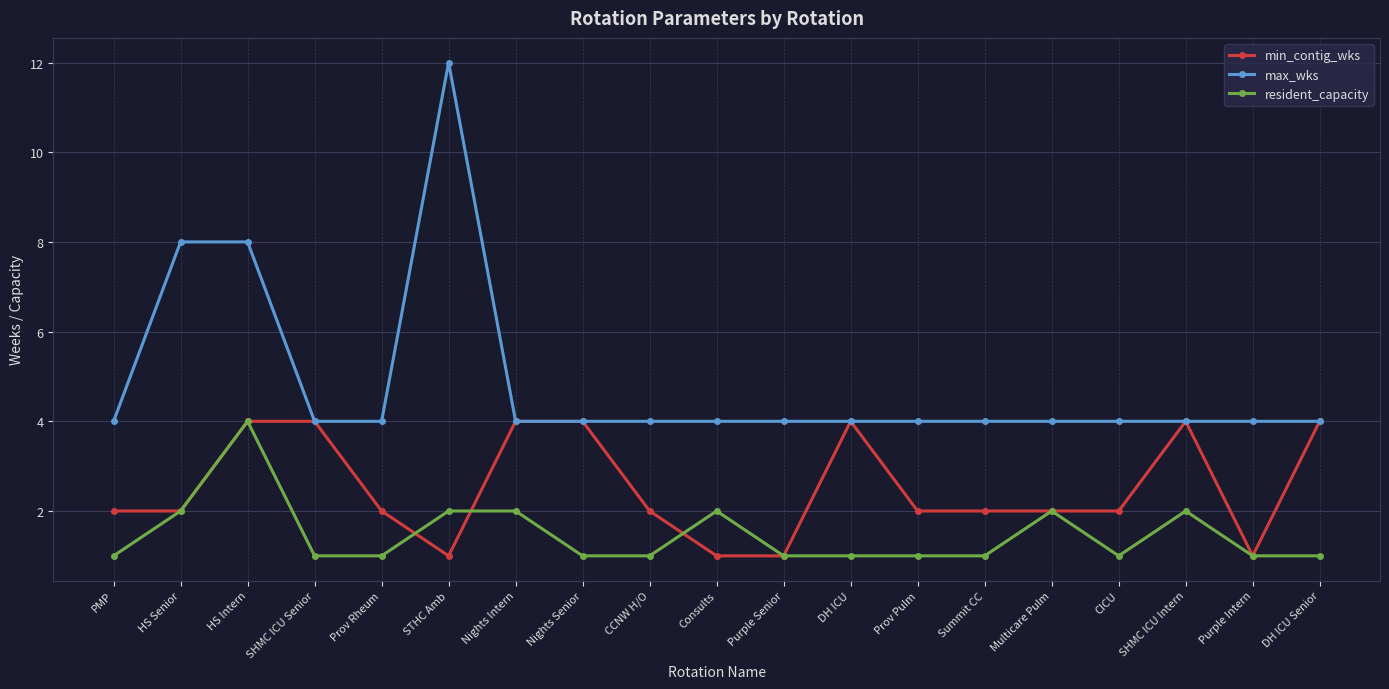

Reading right to left, transcribe all the data shown in this chart.

min_contig_wks: 4	1	4	2	2	2	2	4	1	1	2	4	4	1	2	4	4	2	2
max_wks: 4	4	4	4	4	4	4	4	4	4	4	4	4	12	4	4	8	8	4
resident_capacity: 1	1	2	1	2	1	1	1	1	2	1	1	2	2	1	1	4	2	1